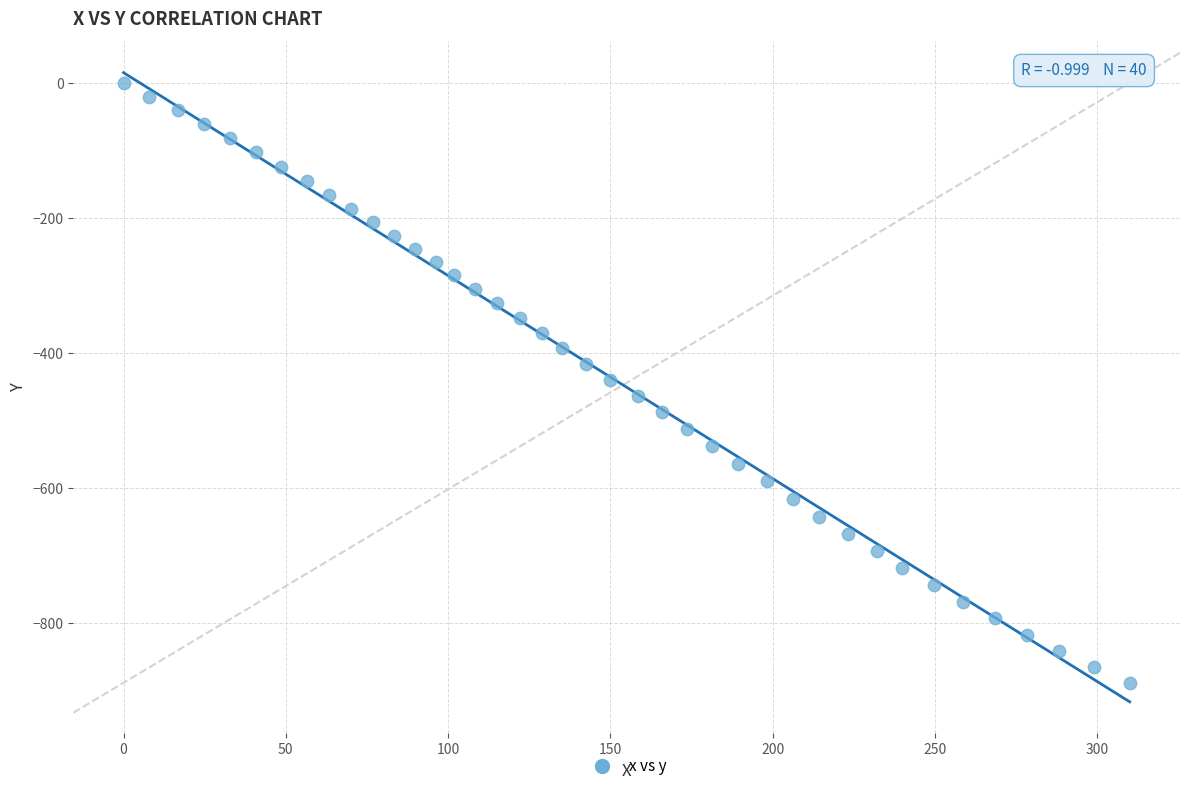

What is the range of X values (max minus min)?

310.0